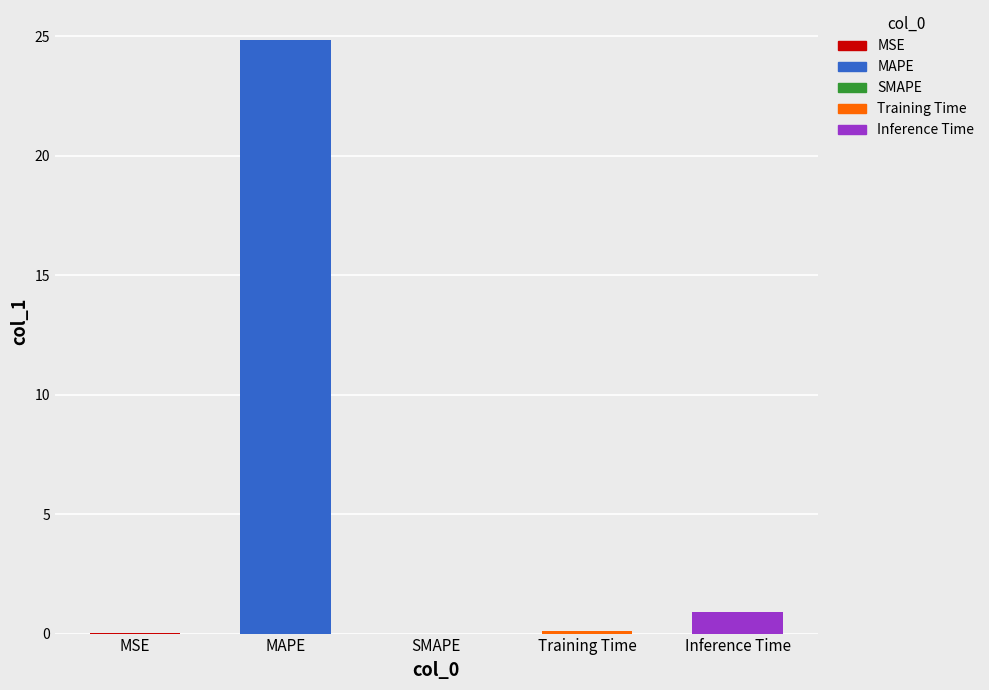

Count the number of categories in the chart.

5